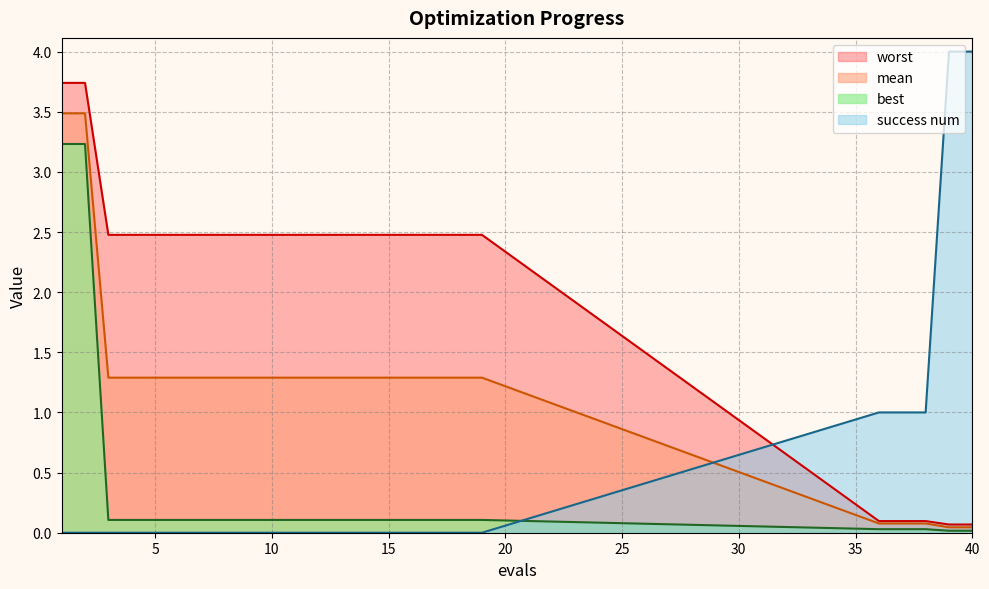

Which series has the largest total across all categories?

worst